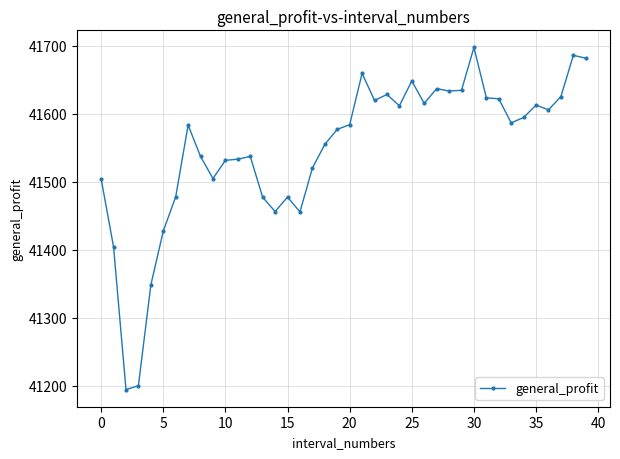

What is the maximum value shown in the chart?

41697.3